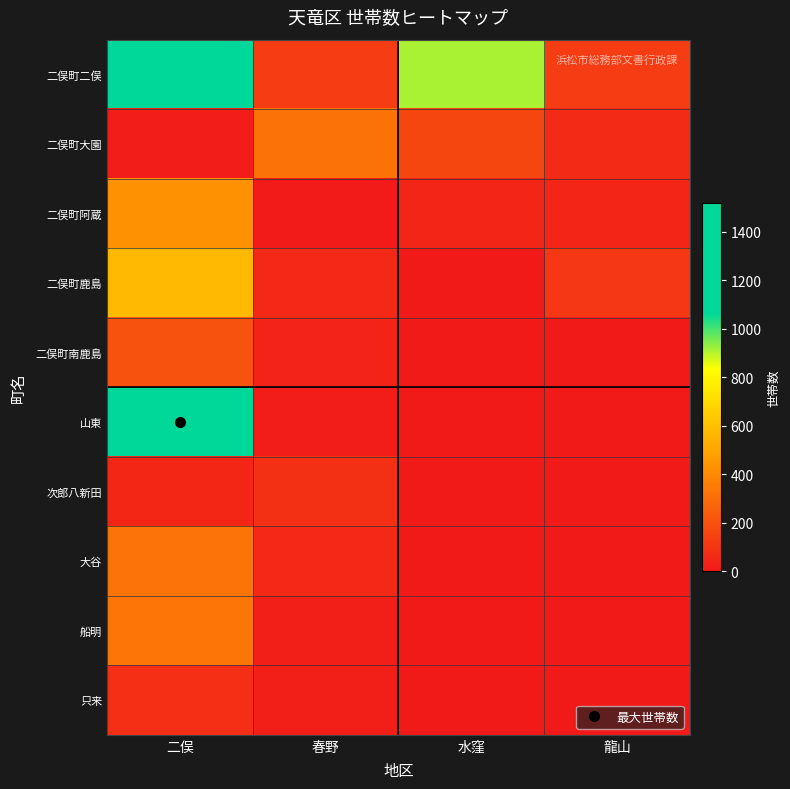

Which has a higher value, 春野 or 二俣?

二俣